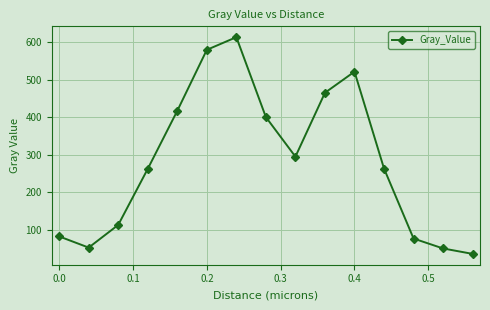

What is the value of the 10th point from the left?

464.7